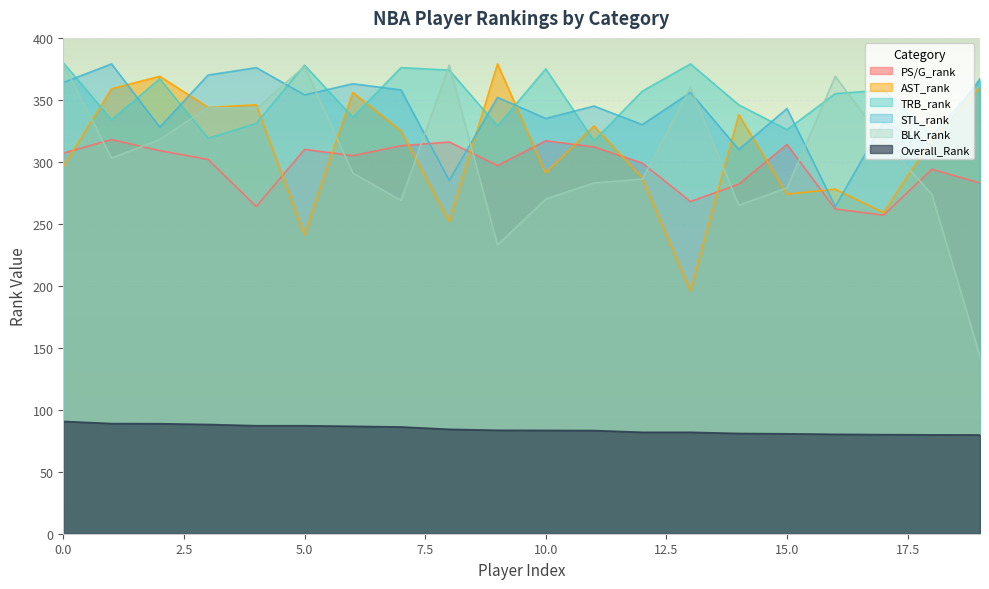

What is the total value across all series at 10.0?

1671.4